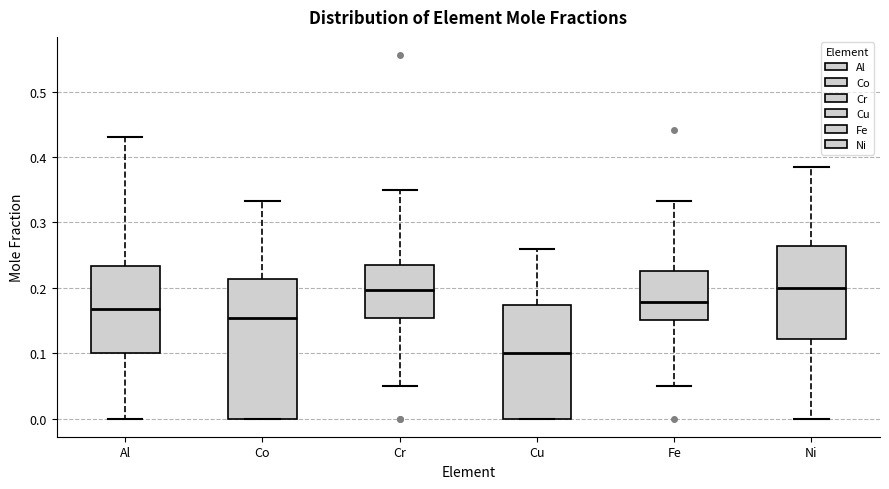

Reading left to right, transcribe this box plot: for each box, give where its median line is, the range the box spans, and where its two whiskers end, as read against the y-axis. The values are not printed on the chart, so give them approximately, as read against the axis.

Al: median 0.17, box 0.10 to 0.23, whiskers 0.00 to 0.43
Co: median 0.15, box 0.00 to 0.21, whiskers 0.00 to 0.33
Cr: median 0.20, box 0.15 to 0.24, whiskers 0.05 to 0.35
Cu: median 0.10, box 0.00 to 0.17, whiskers 0.00 to 0.26
Fe: median 0.18, box 0.15 to 0.23, whiskers 0.05 to 0.33
Ni: median 0.20, box 0.12 to 0.26, whiskers 0.00 to 0.39